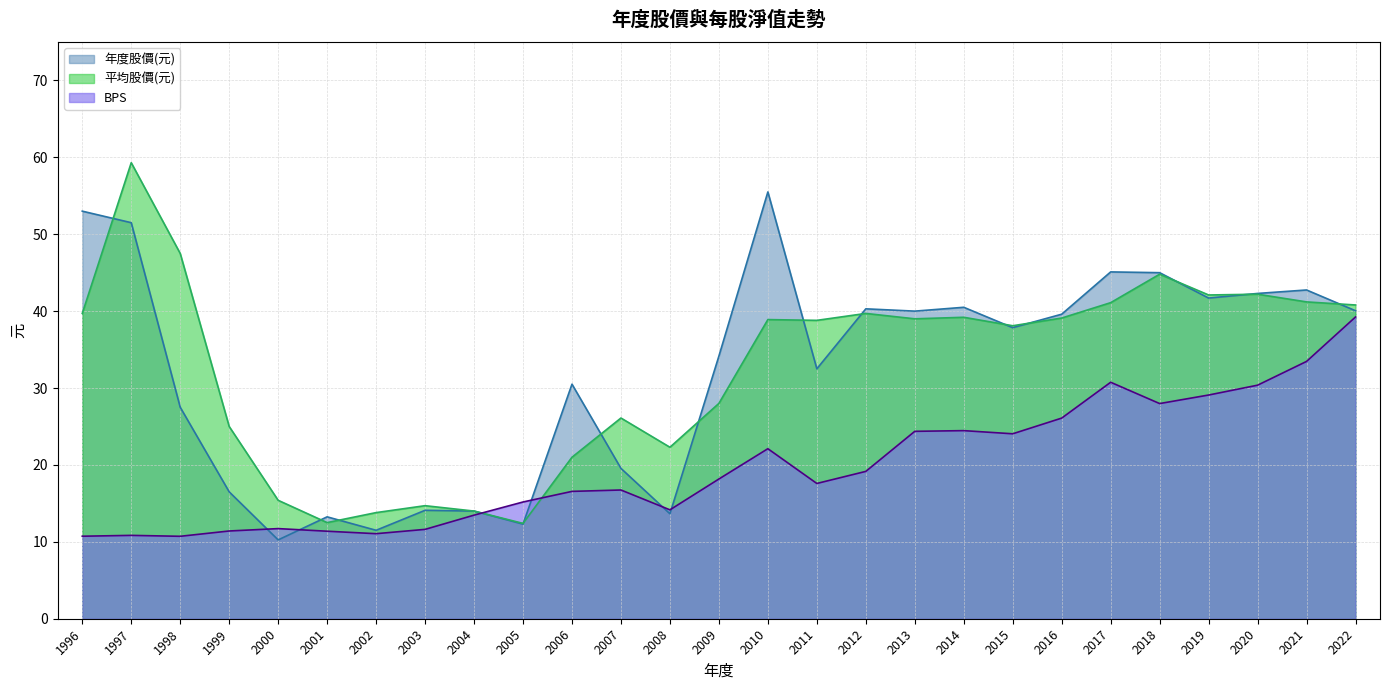

What is the sum of all BPS values?

532.5